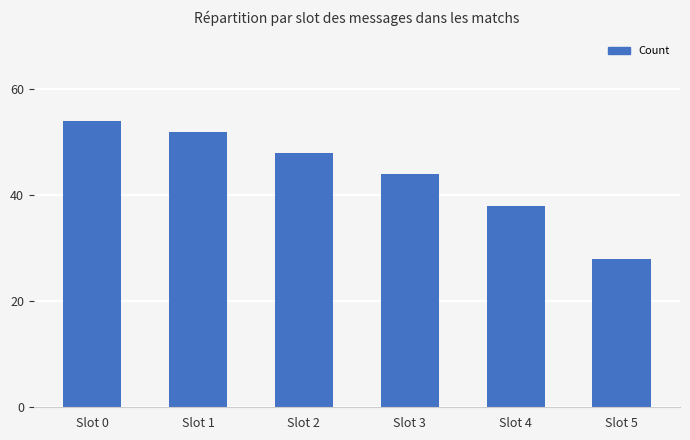

Are the bars grouped side by side (vs. stacked)?

No